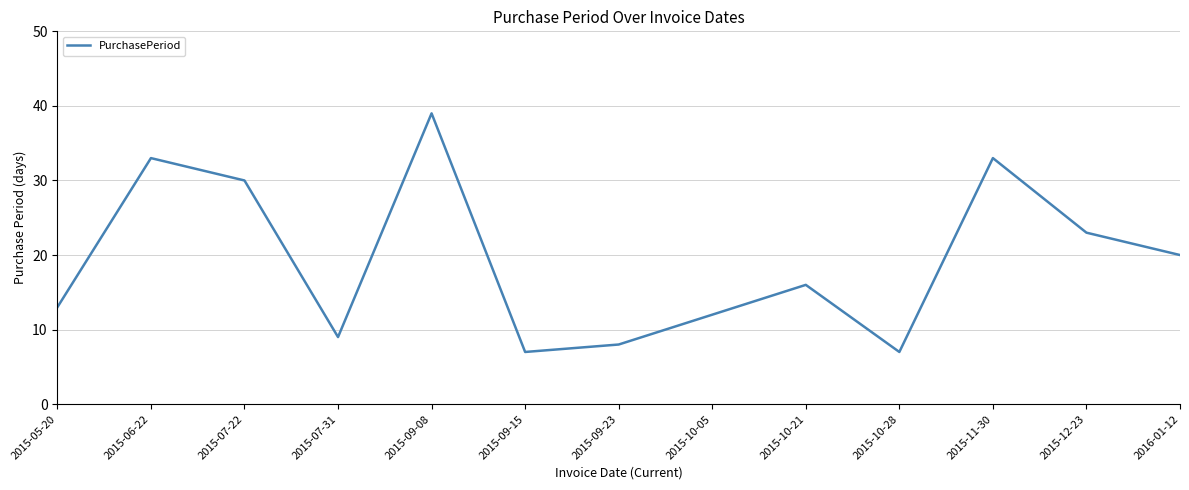

What is the ratio of the value at 2015-05-20 to the value at 2015-12-23?

0.6